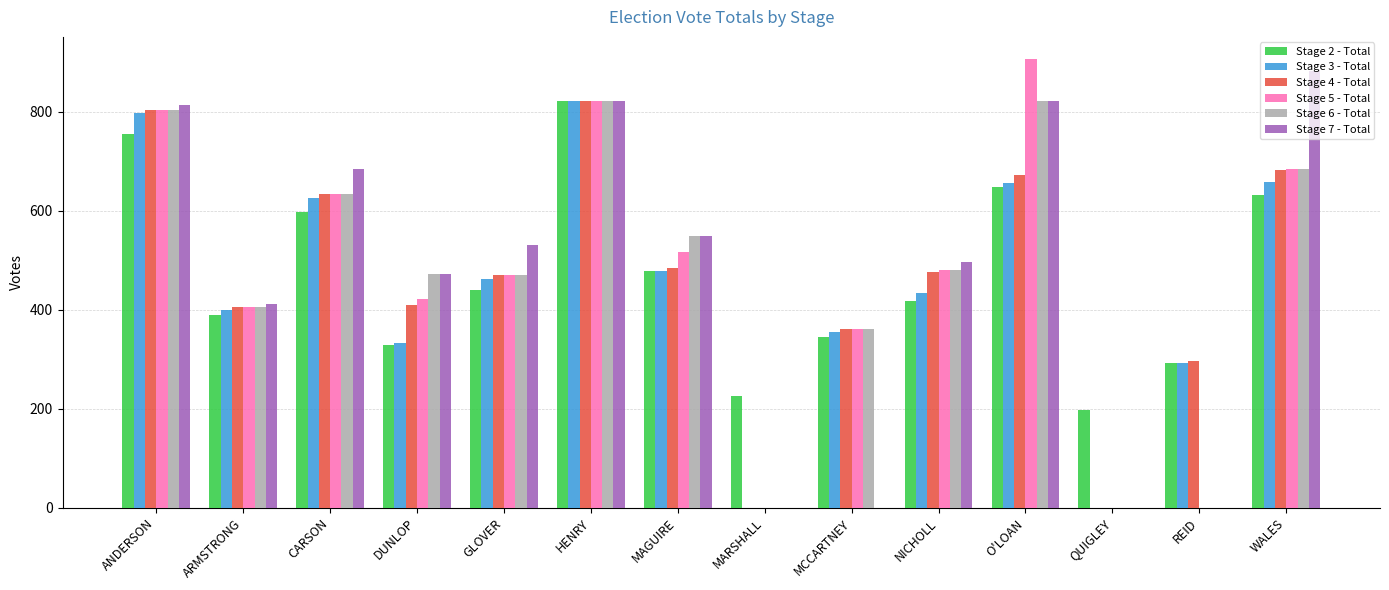

What is the sum of all Stage 5 - Total values?

6506.9